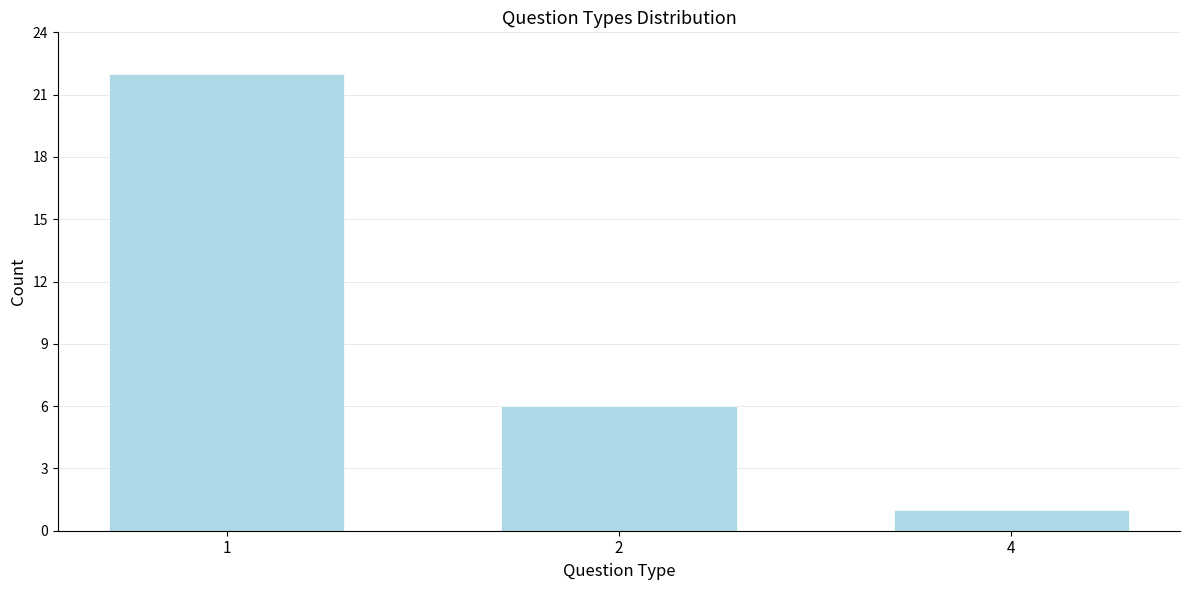

Reading left to right, what are all the values shown in this chart?

22	6	1